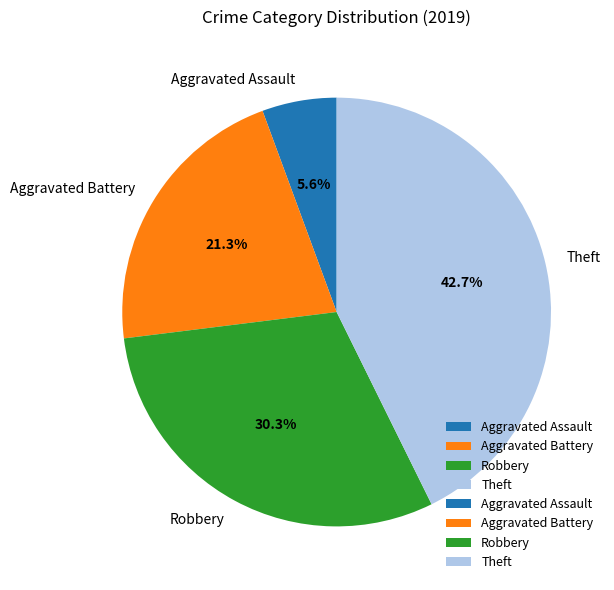

What is the smallest slice in the pie chart?

Aggravated Assault